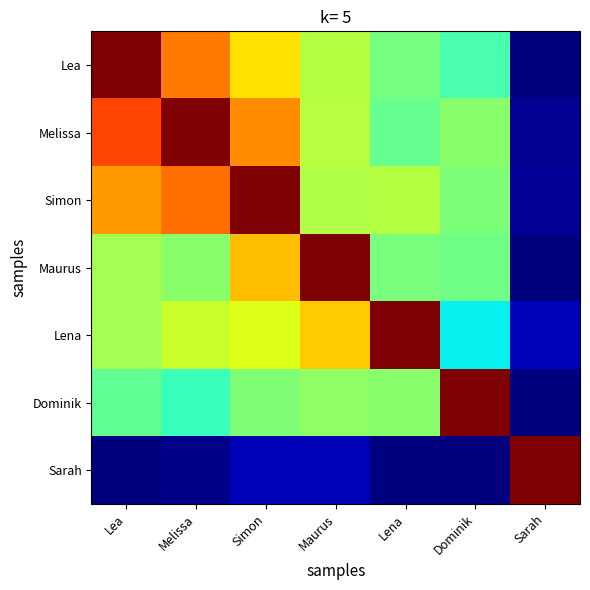

Count the number of categories in the chart.

7